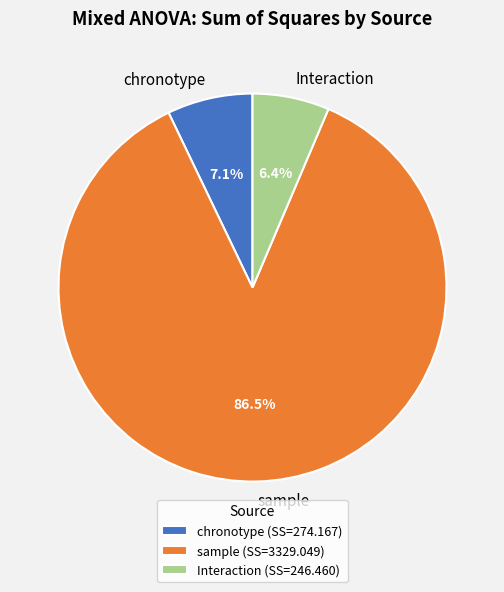

To the nearest percent, what is the average slice percentage?

33%